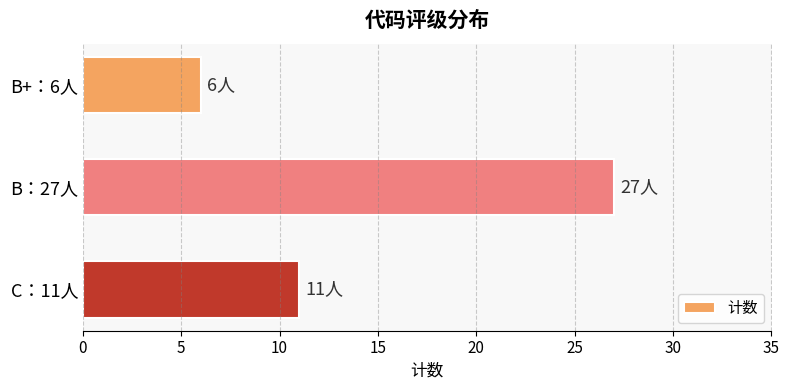

True or false: the data shows 4 at B+：6人.

False